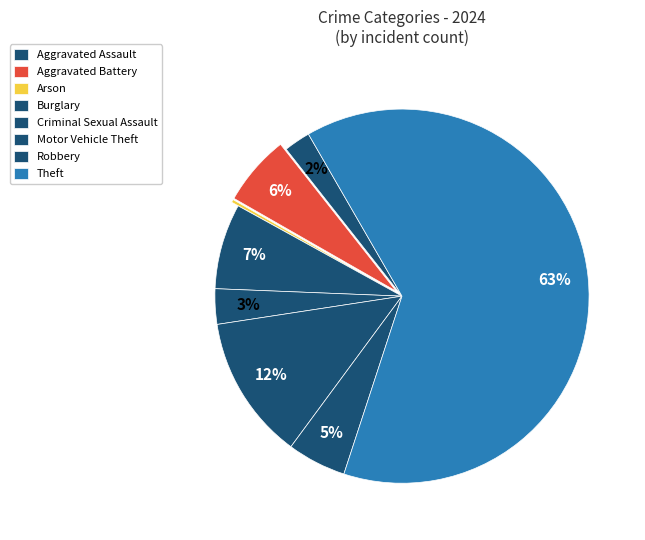

Rank the categories by value from lowest to highest.

Arson, Aggravated Assault, Criminal Sexual Assault, Robbery, Aggravated Battery, Burglary, Motor Vehicle Theft, Theft